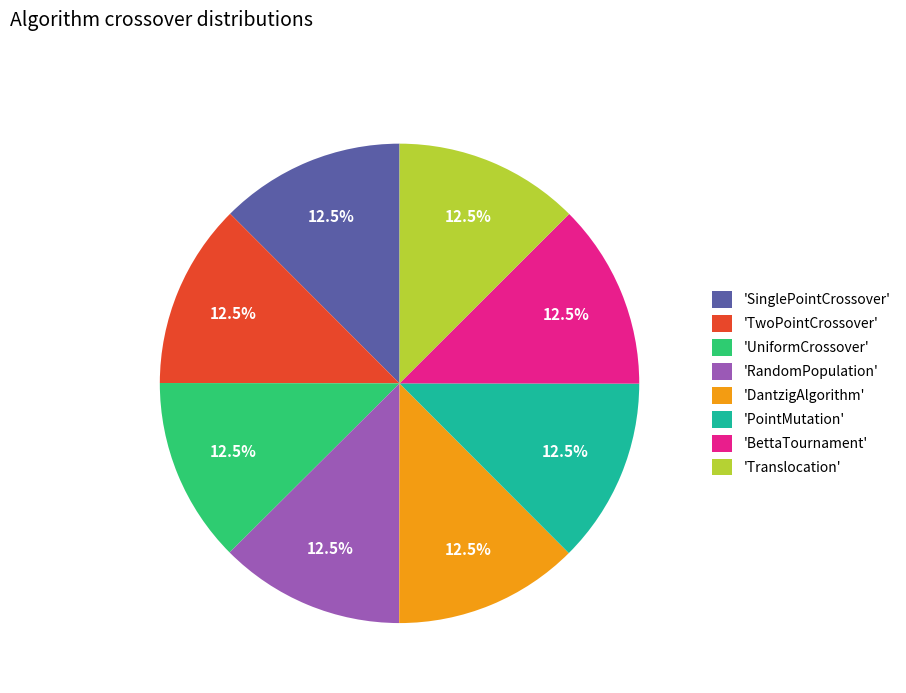

Does 'RandomPopulation' account for over 50% of the chart?

No